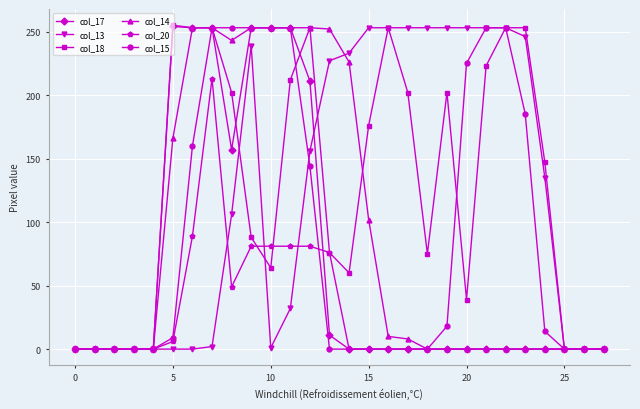

At how many categories does at least one series exceed 23?

20